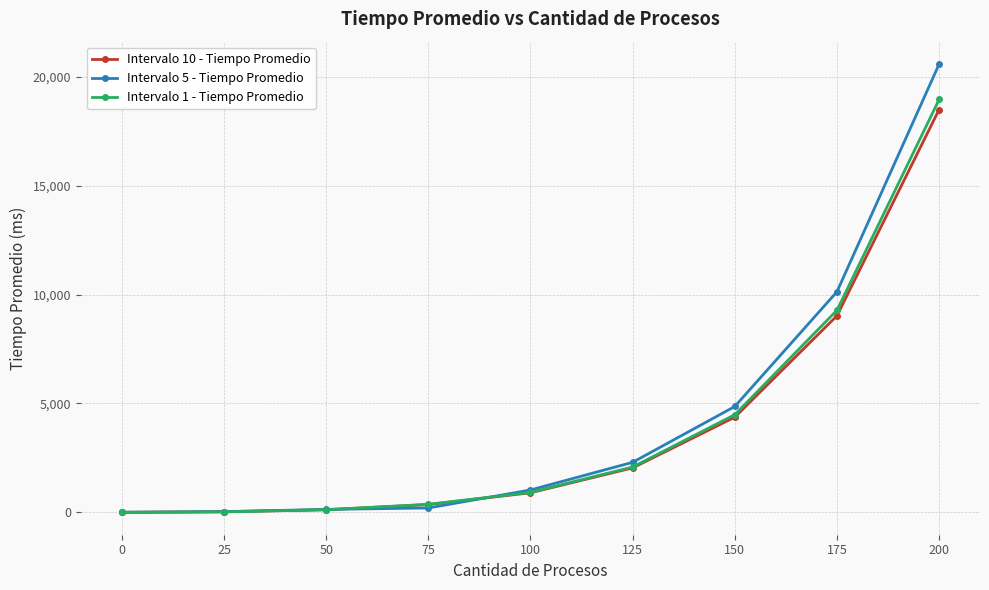

Which series has the largest range (max minus min)?

Intervalo 5 - Tiempo Promedio